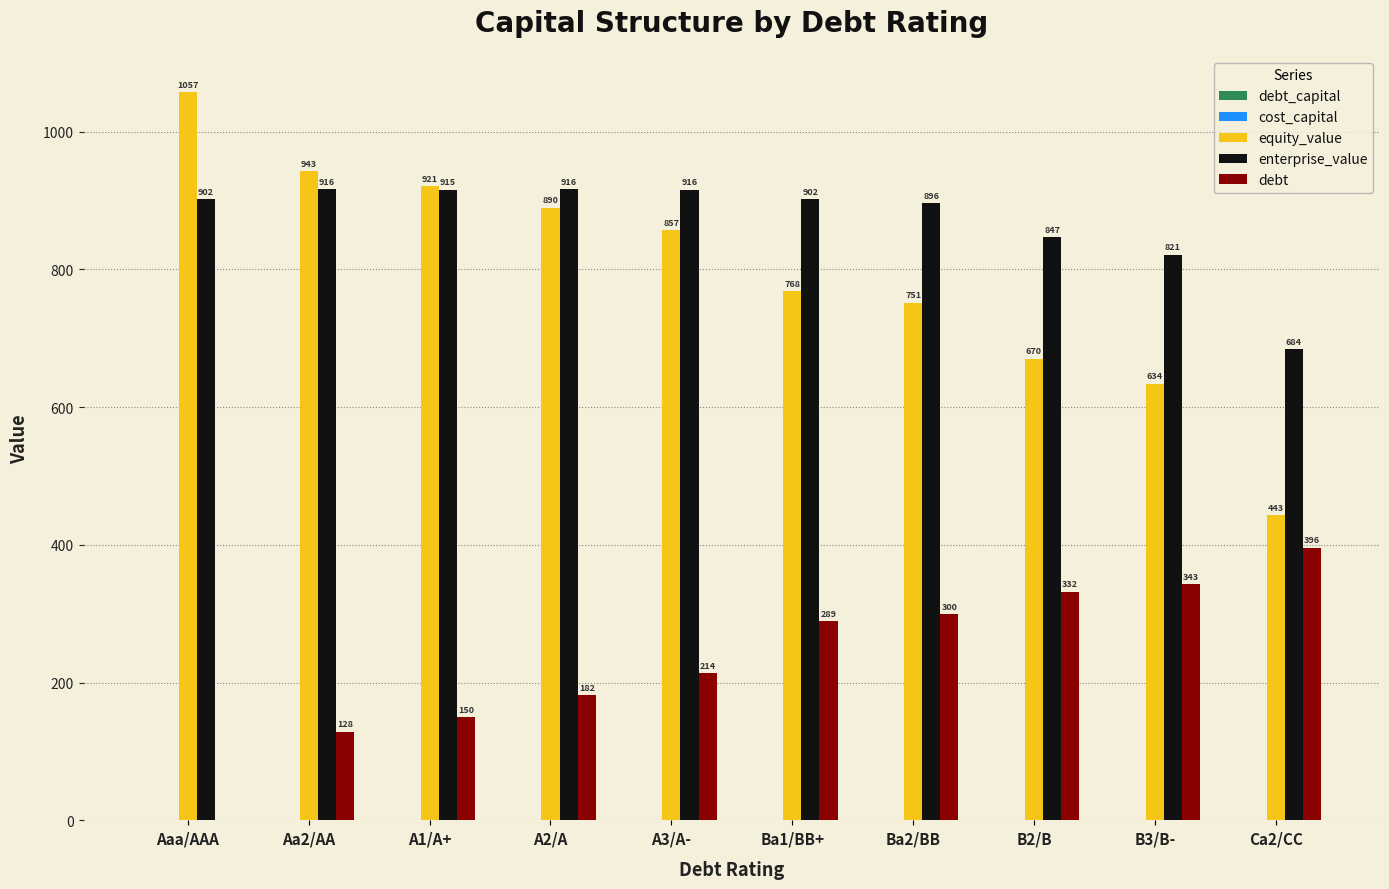

At which category is the sum across all series the highest?

A2/A